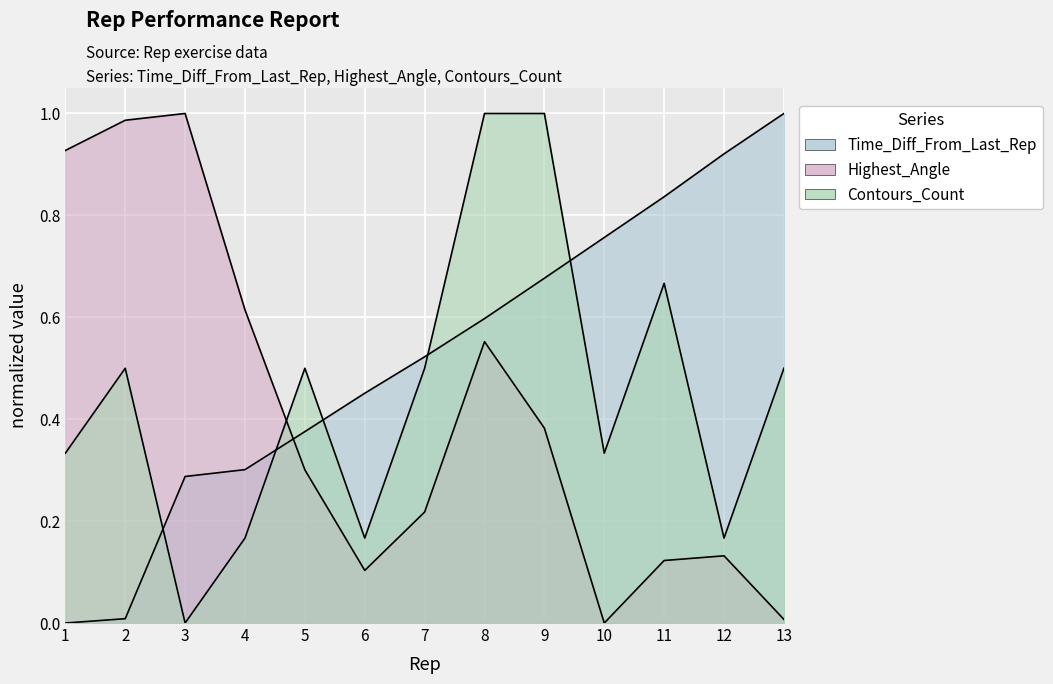

What is the total value across all series at 13?

1.5